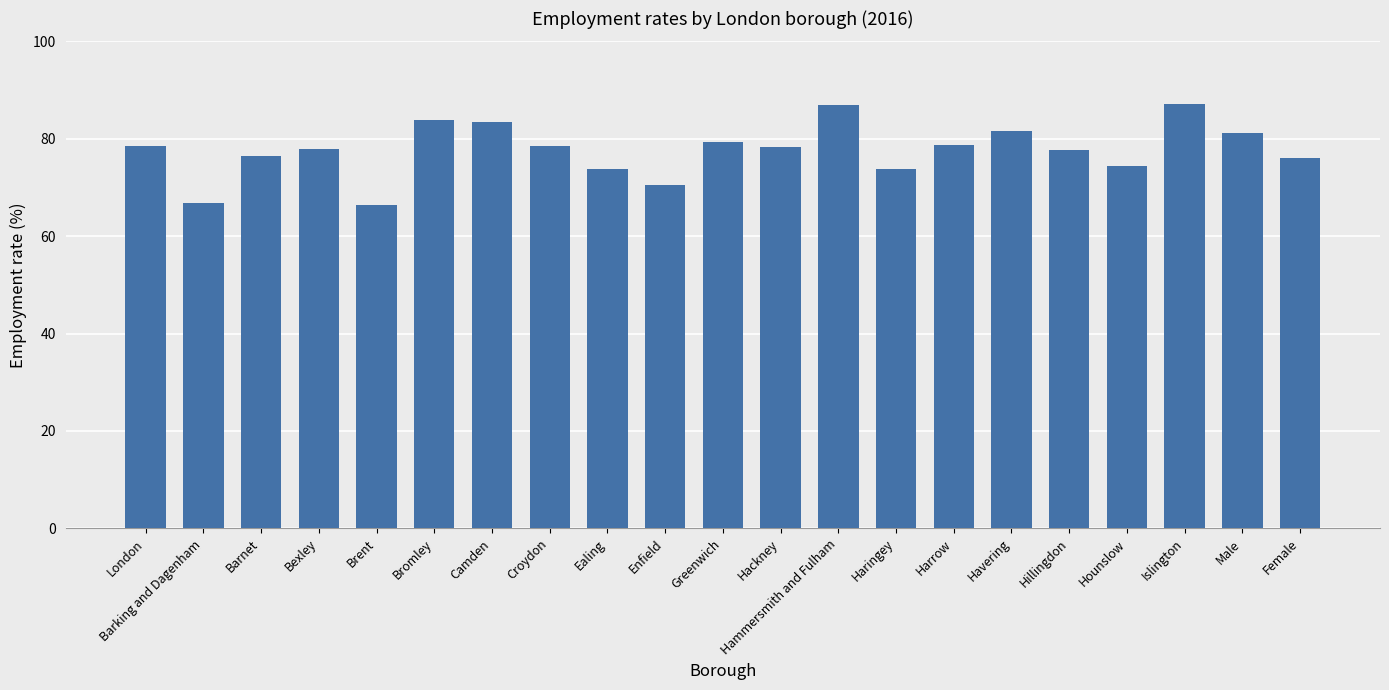

Is it true that the value at Havering is 123.0?

False